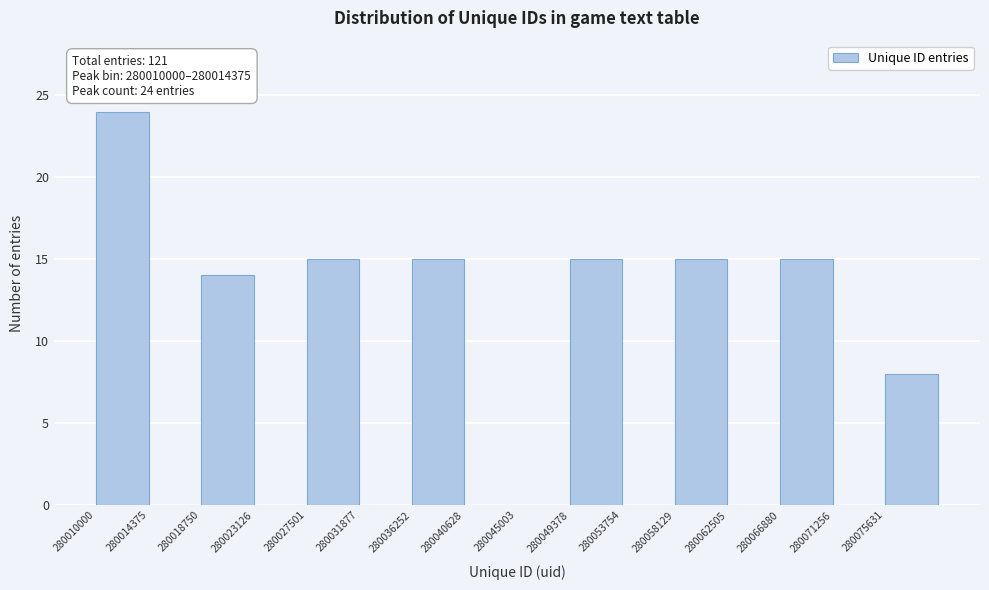

Over which range of the x-axis is the bar tallest?

280010000 to 280014500